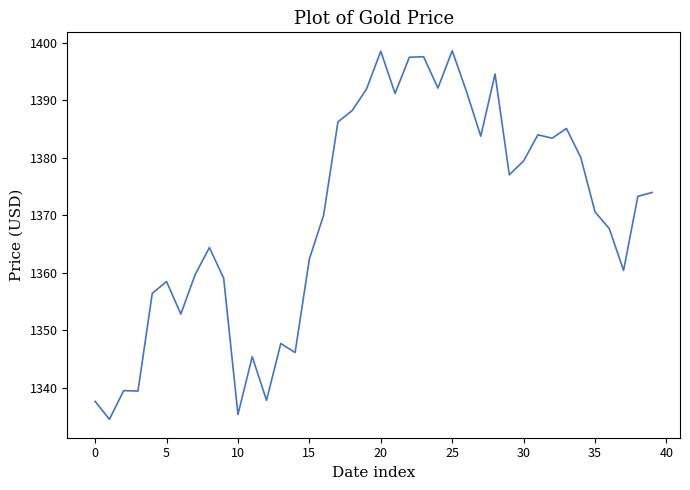

Does the chart have visible grid lines?

No